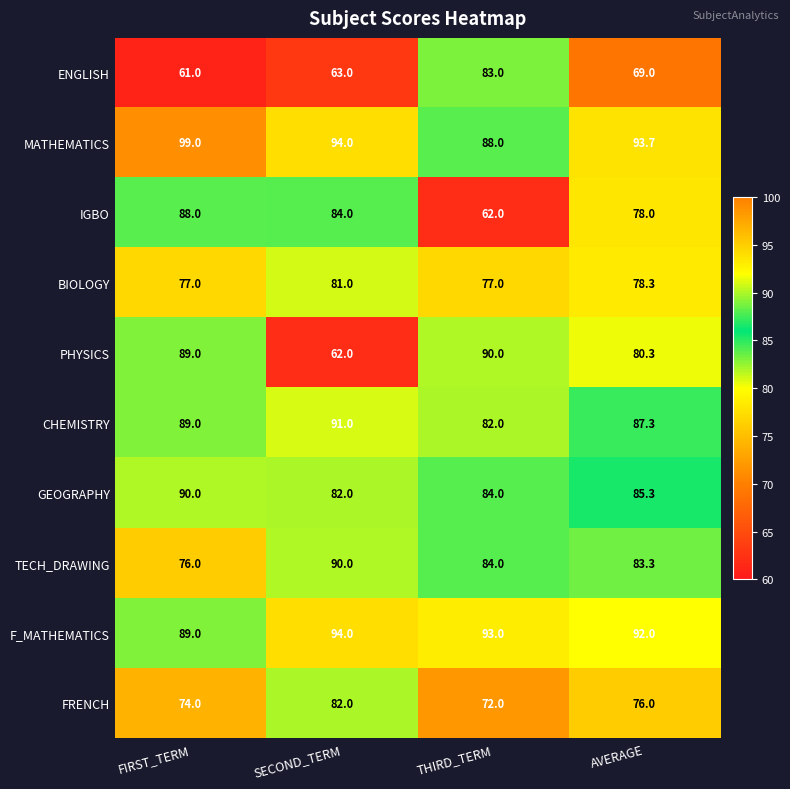

What is the difference between the maximum and minimum values in the ENGLISH series?

22.0